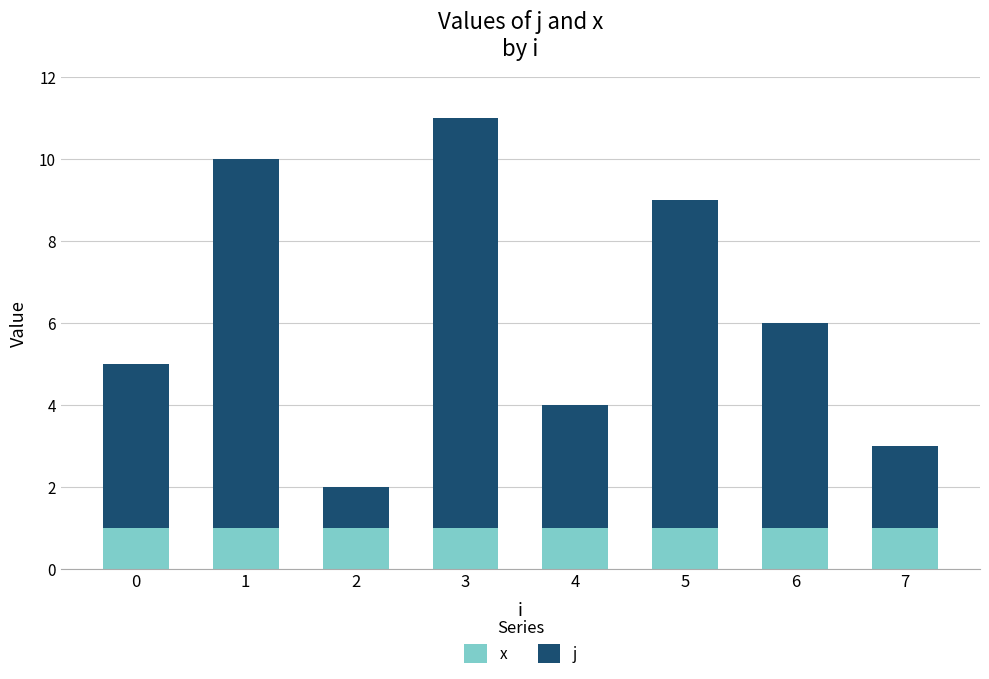

How many bars are there in total?

8